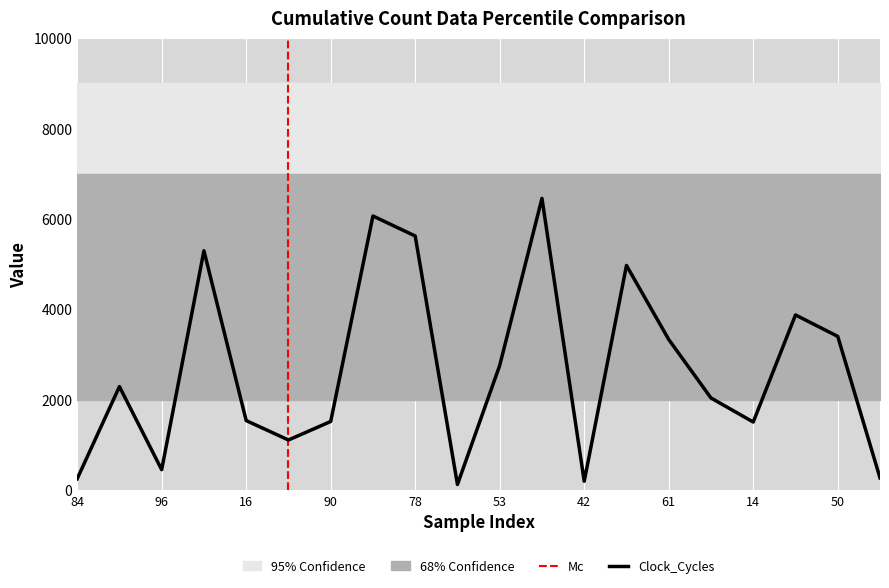

What is the maximum value for Clock_Cycles?

6455